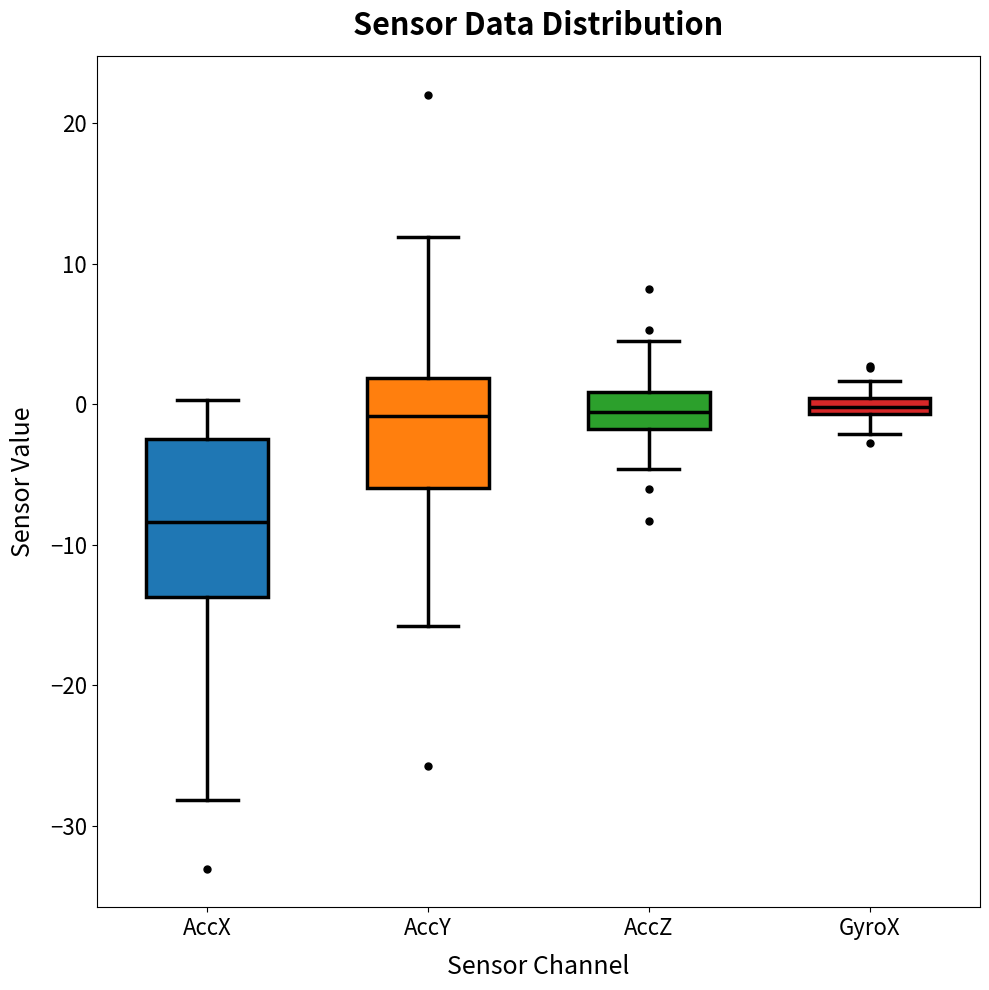

Comparing the boxes themselves (not the whiskers), which one is the tallest?

AccX